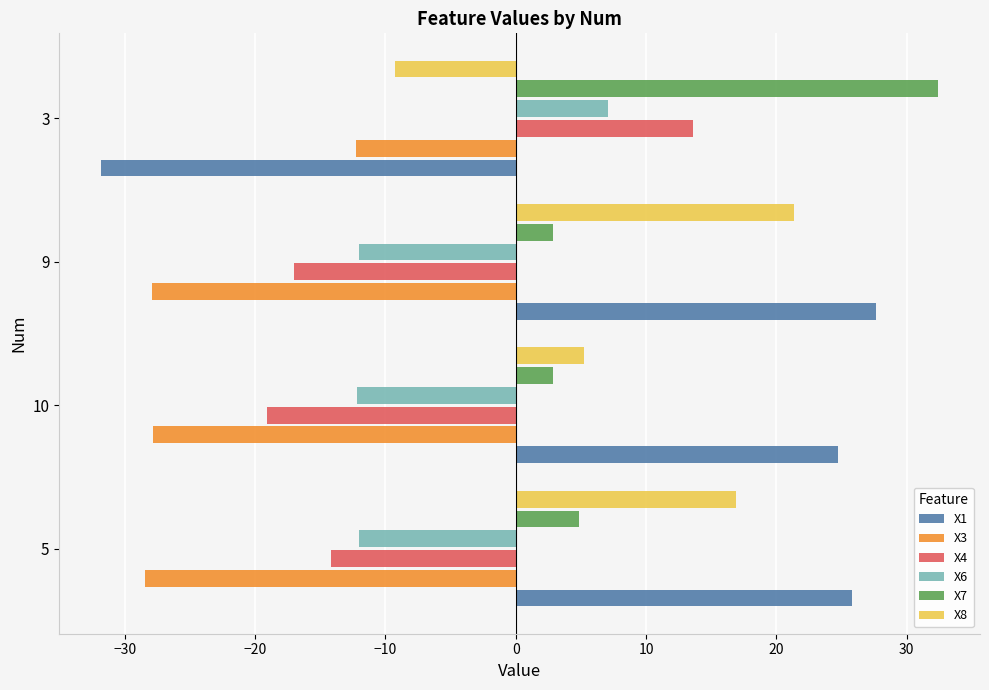

At which label does X8 reach its peak?

9